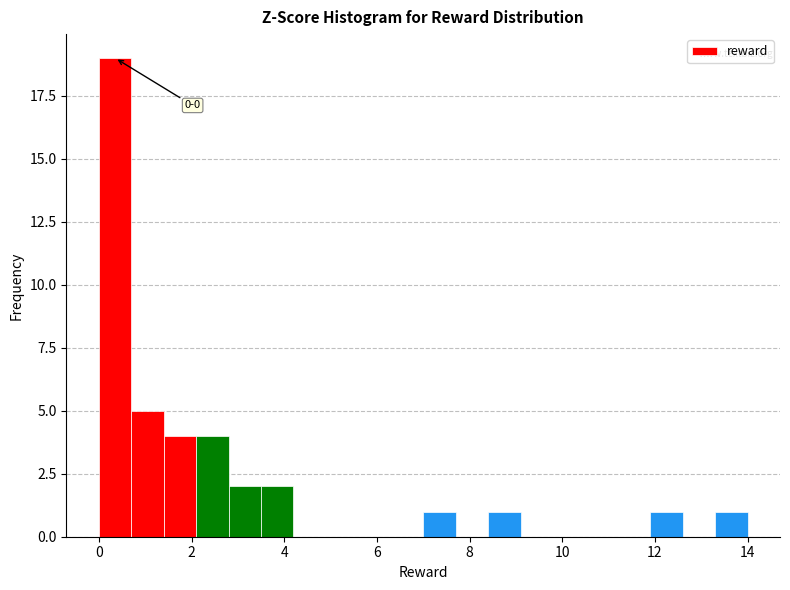

Read against the x-axis, roughly where is the centre of the tallest bar?

0.4